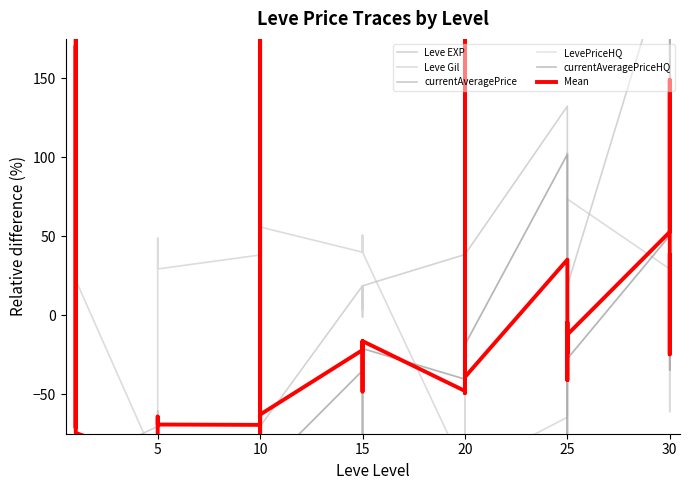

Where is Leve Gil nearest to the value -11?

5